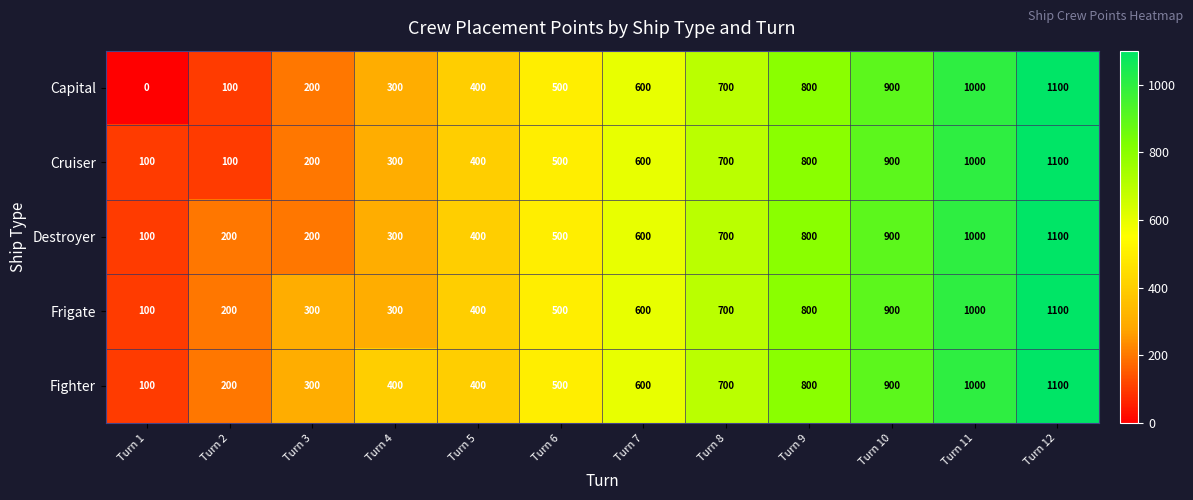

What value does the Frigate series have at Turn 10, to the nearest 100?

900